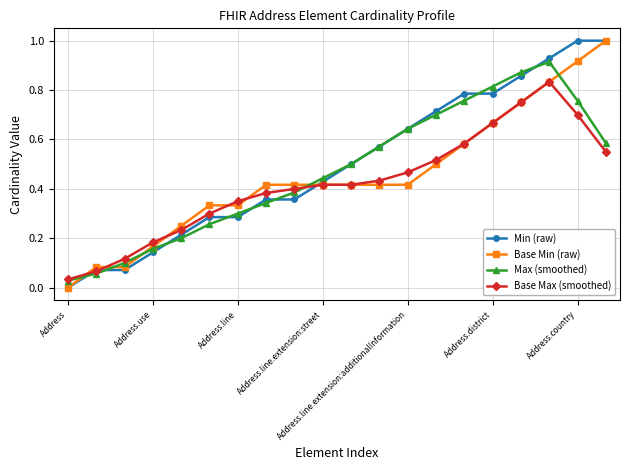

What is the maximum value for Base Min (raw)?

1.0